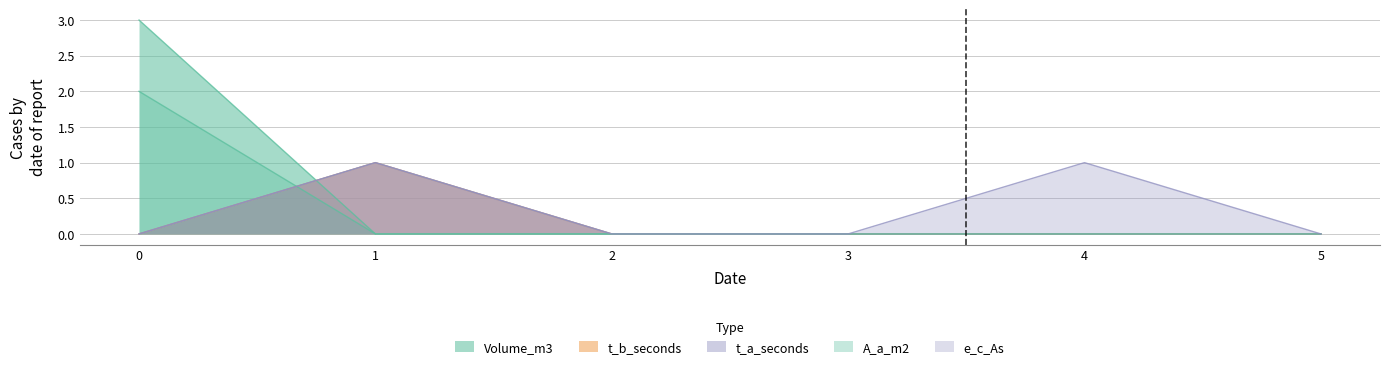

At 2, list the series in order from smallest to largest.

Volume_m3, t_b_seconds, t_a_seconds, A_a_m2, e_c_As